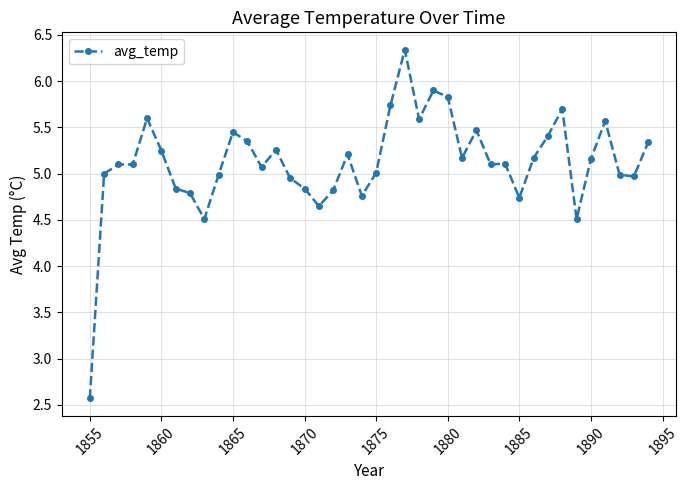

What is the value of the 8th point from the left?

4.8